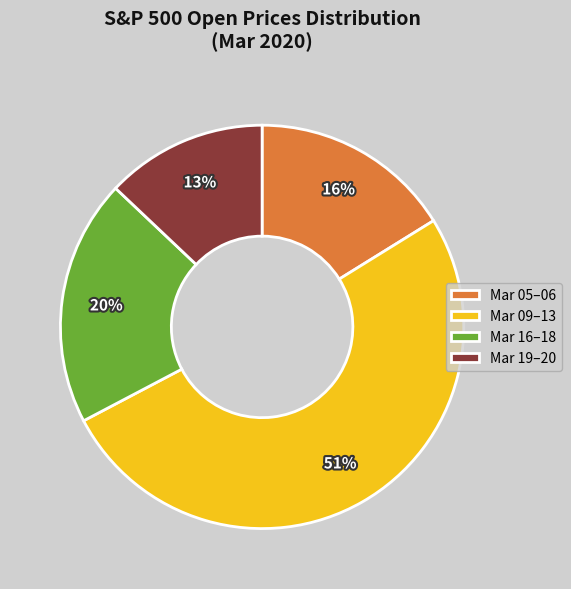

To the nearest percent, what is the average slice percentage?

25%